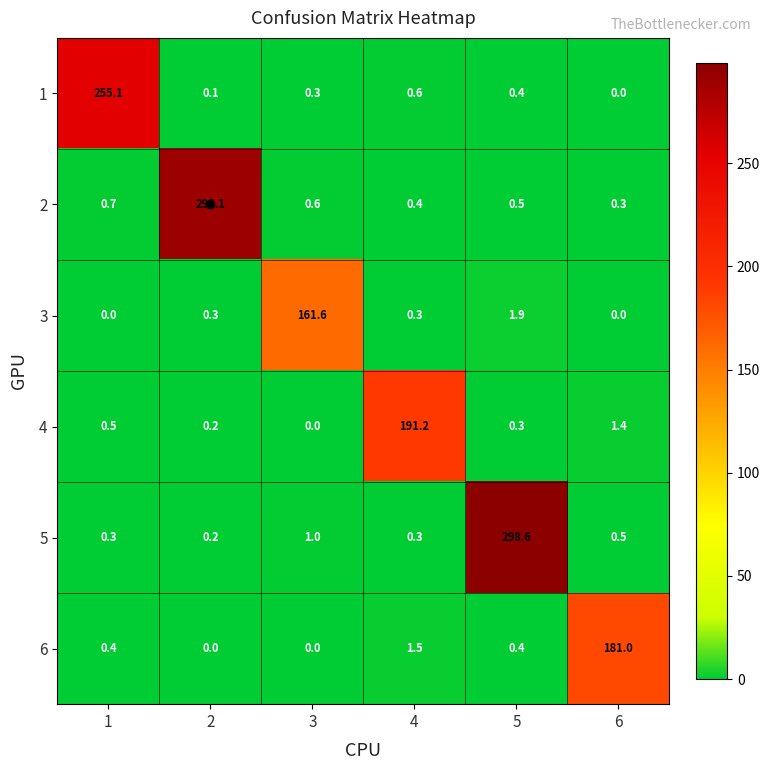

Is it true that 6 equals 0.0 at 2?

True